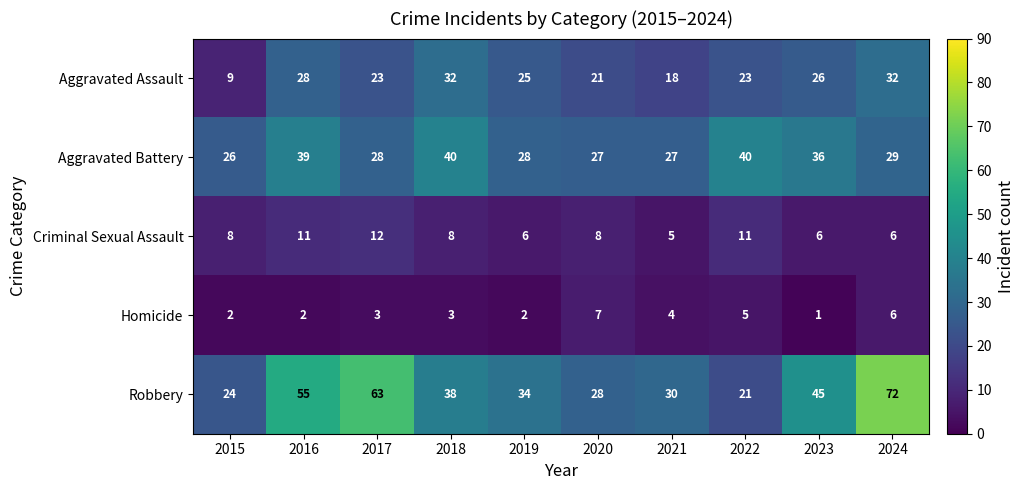

How many data points does each series have?

10